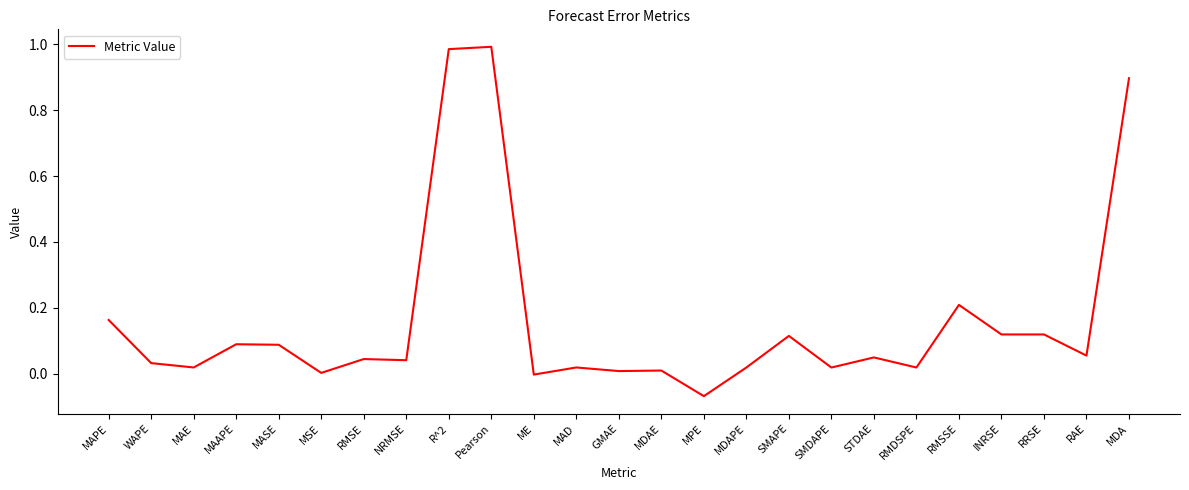

Between MPE and R^2, which is larger?

R^2